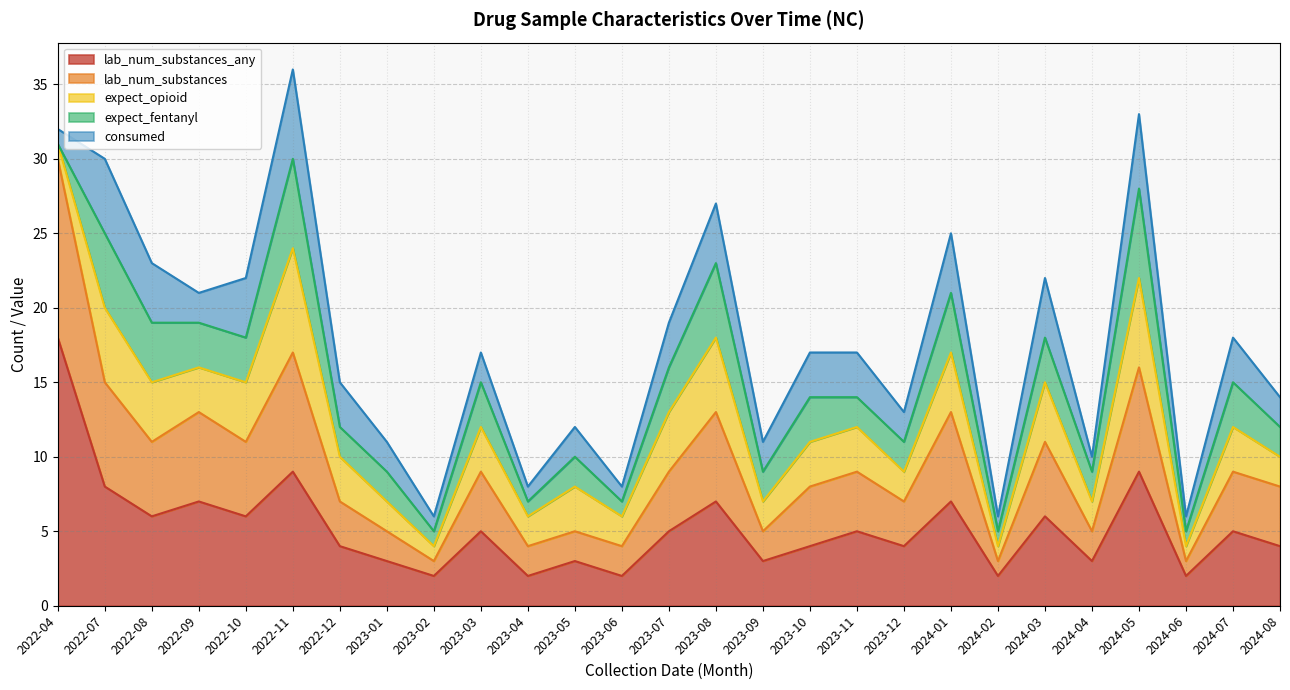

List the series in order of their peak value, lowest first.

consumed, expect_fentanyl, lab_num_substances, expect_opioid, lab_num_substances_any